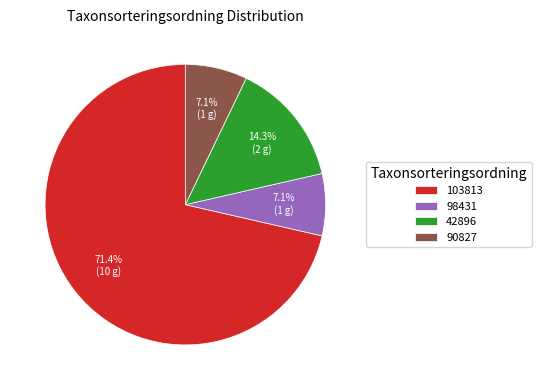

Between 103813 and 90827, which is larger?

103813